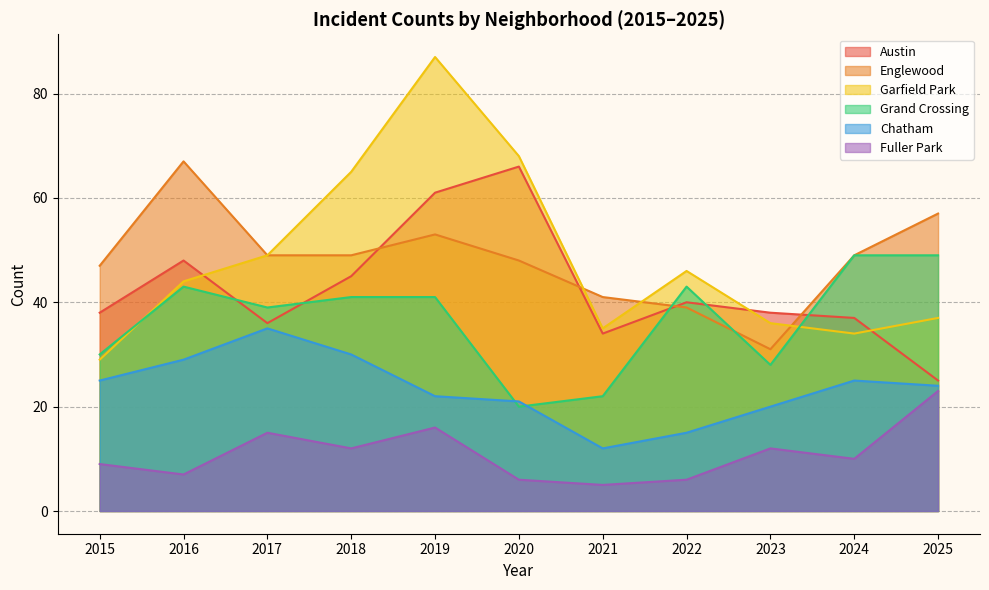

What is the approximate value of Englewood at 2020, to the nearest 10?

50